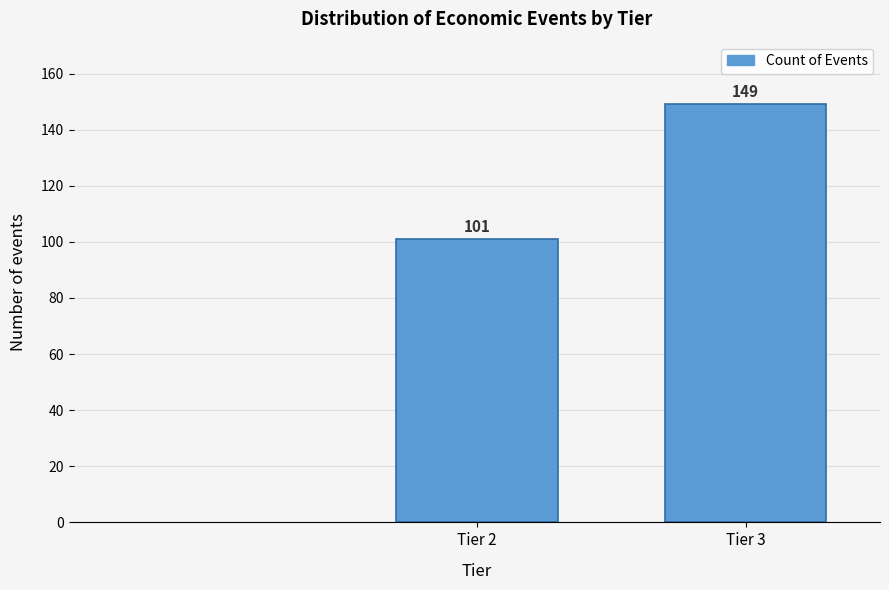

Reading right to left, what are all the values shown in this chart?

Tier 3=149	Tier 2=101